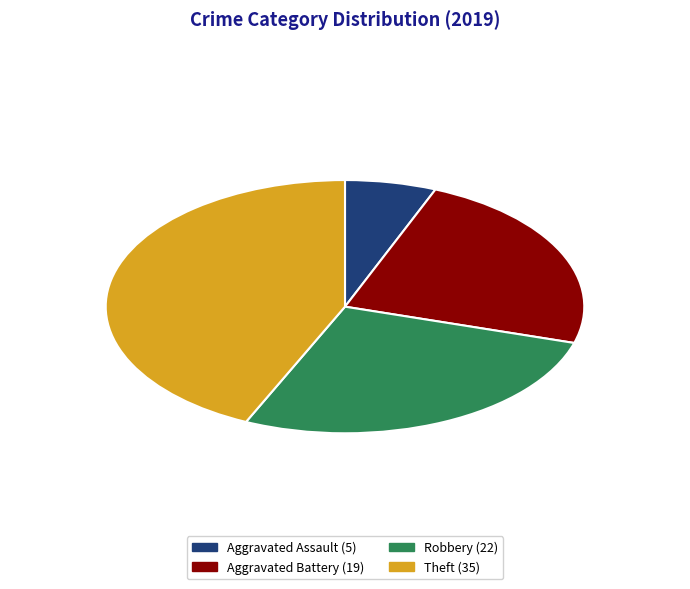

To the nearest percent, what portion does Aggravated Battery represent?

23%